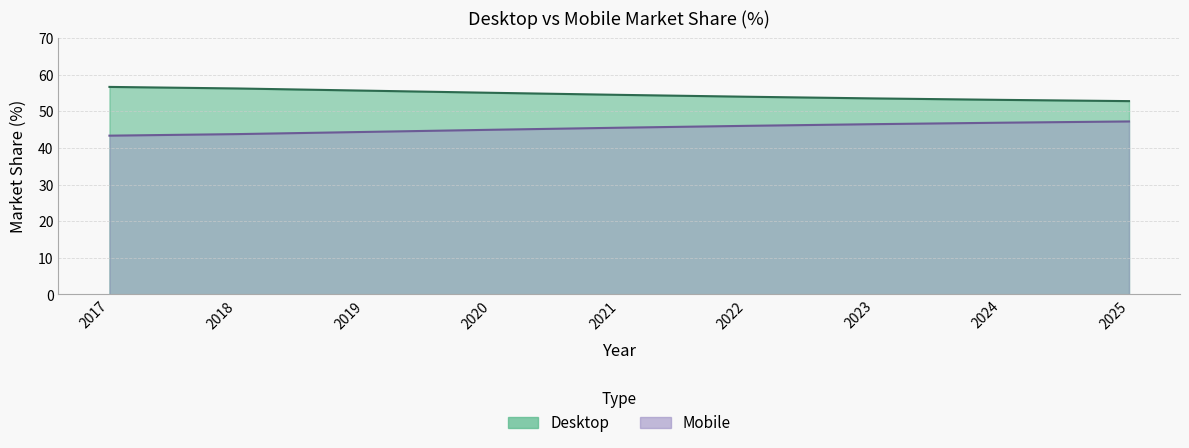

Rank the series at 2019 from lowest to highest value.

Desktop, Mobile